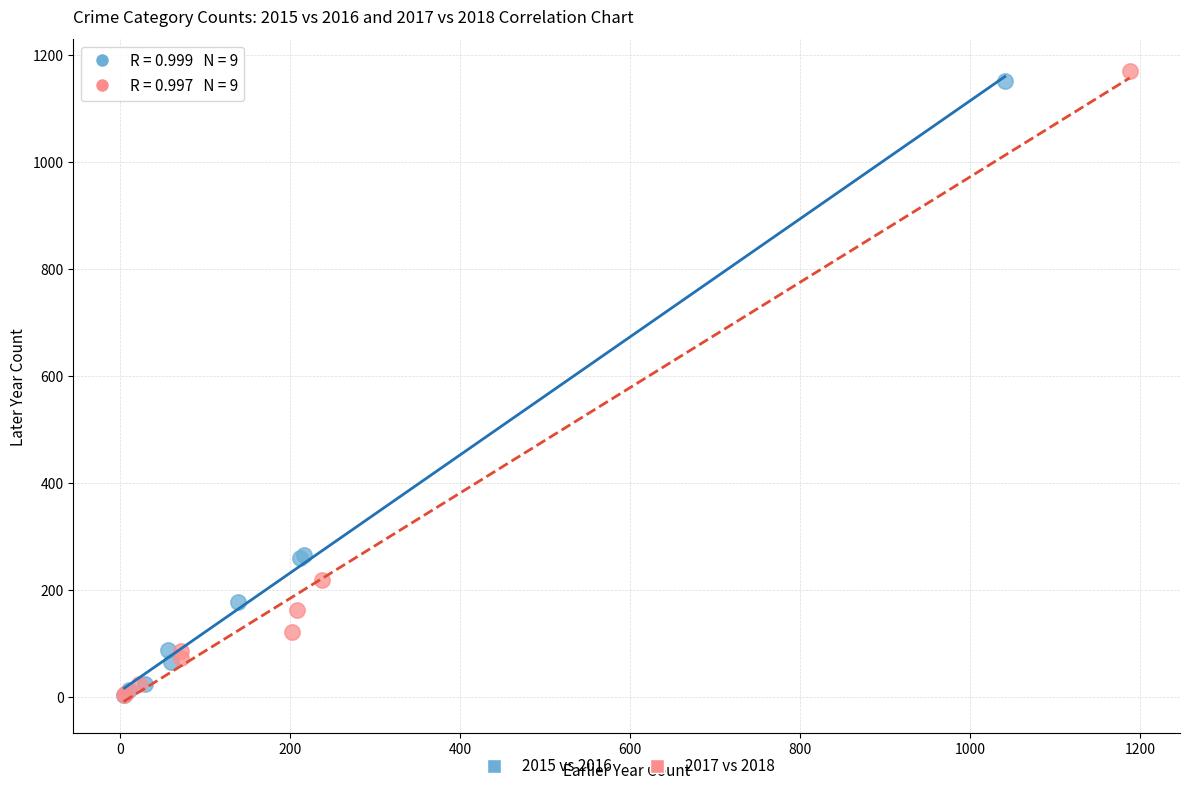

Which series has the widest spread of Y values?

2017 vs 2018